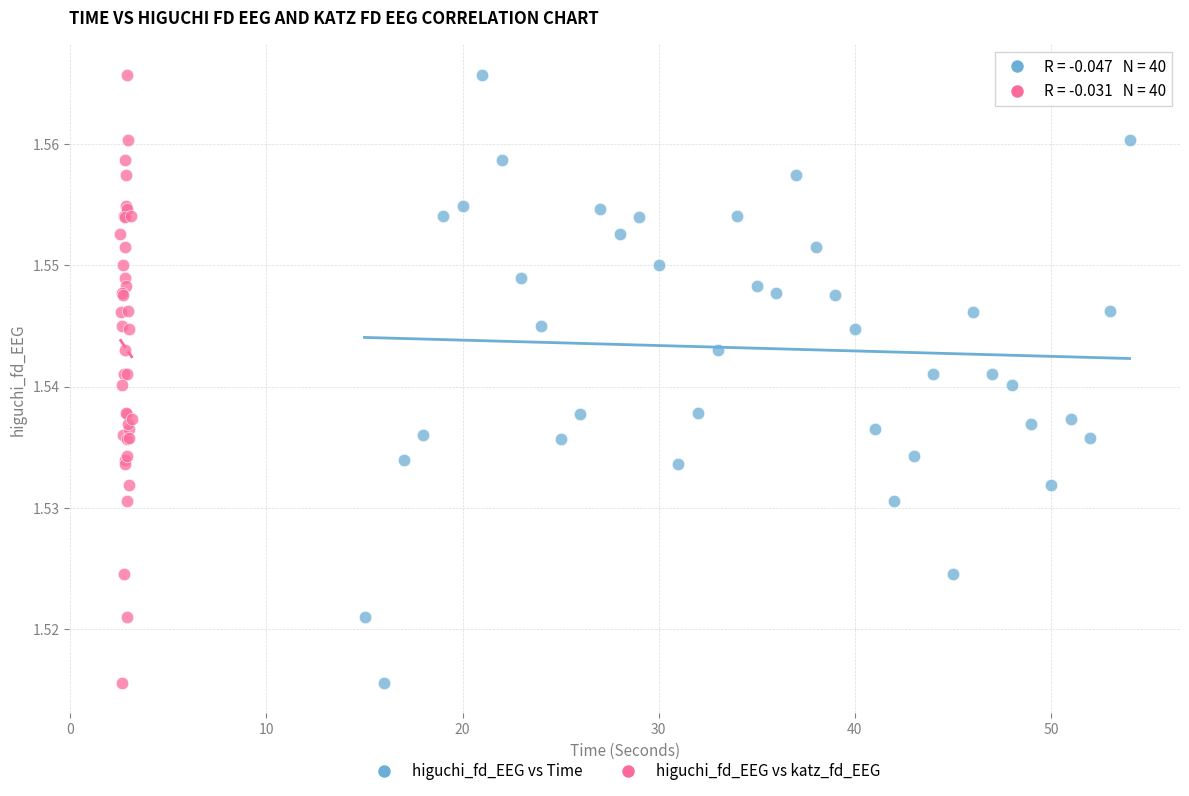

What are all the series names shown in the legend?

higuchi_fd_EEG vs Time, higuchi_fd_EEG vs katz_fd_EEG